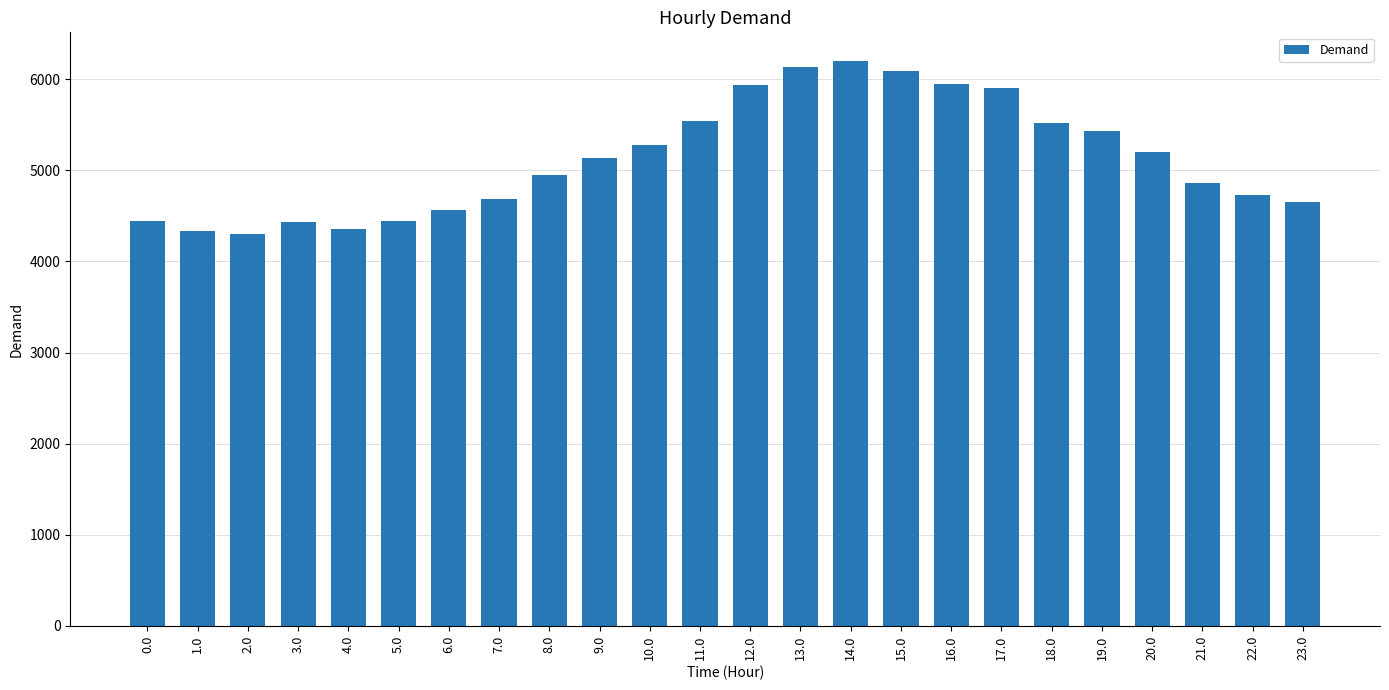

Which has a higher value, 22.0 or 9.0?

9.0